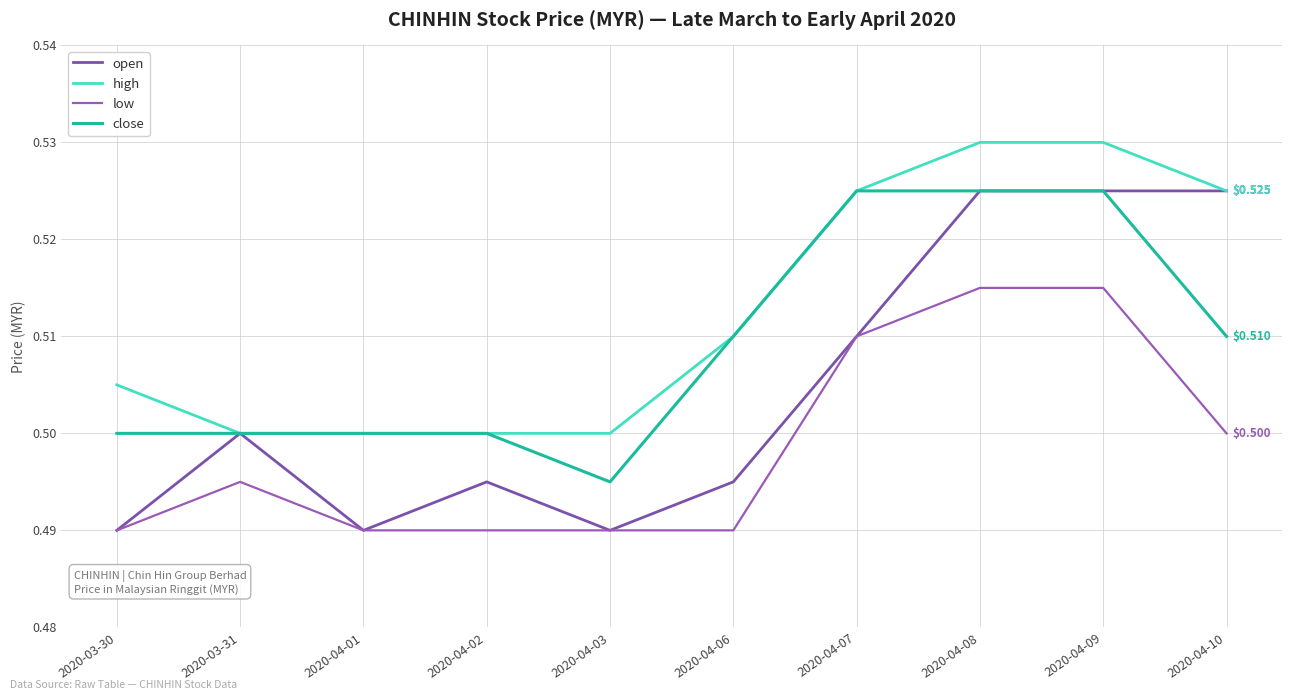

What is the value of the high point at the 2nd from the left?

0.5